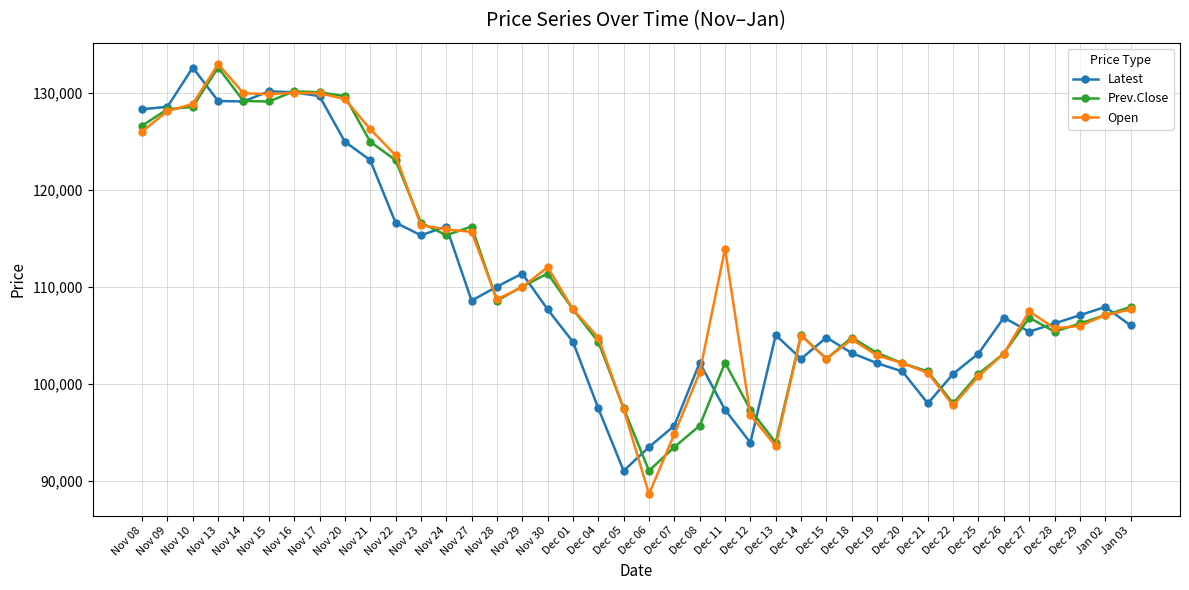

What is the average value of the Latest series?

110214